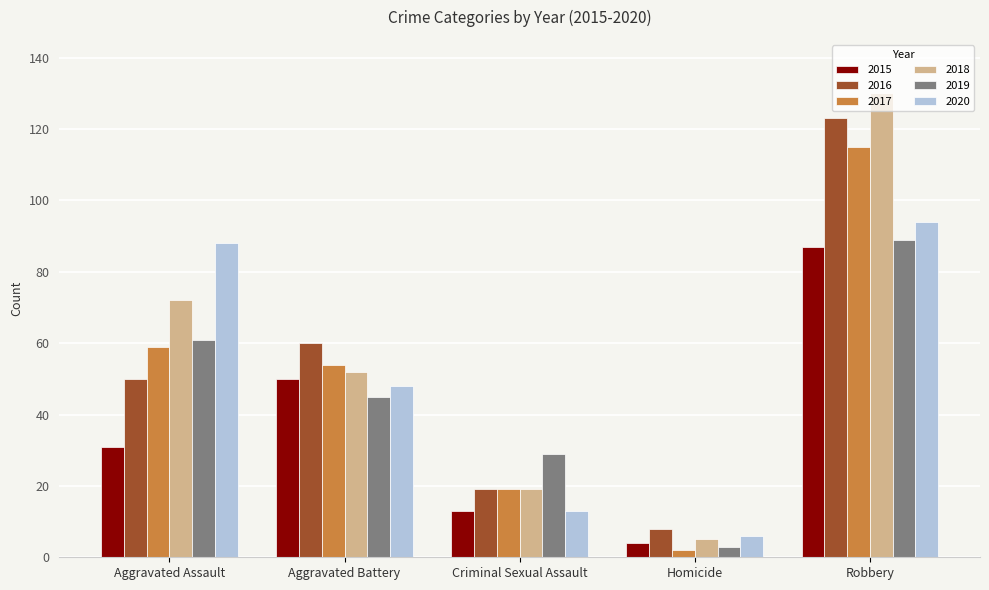

What is the difference between the highest and lowest values at Criminal Sexual Assault?

16